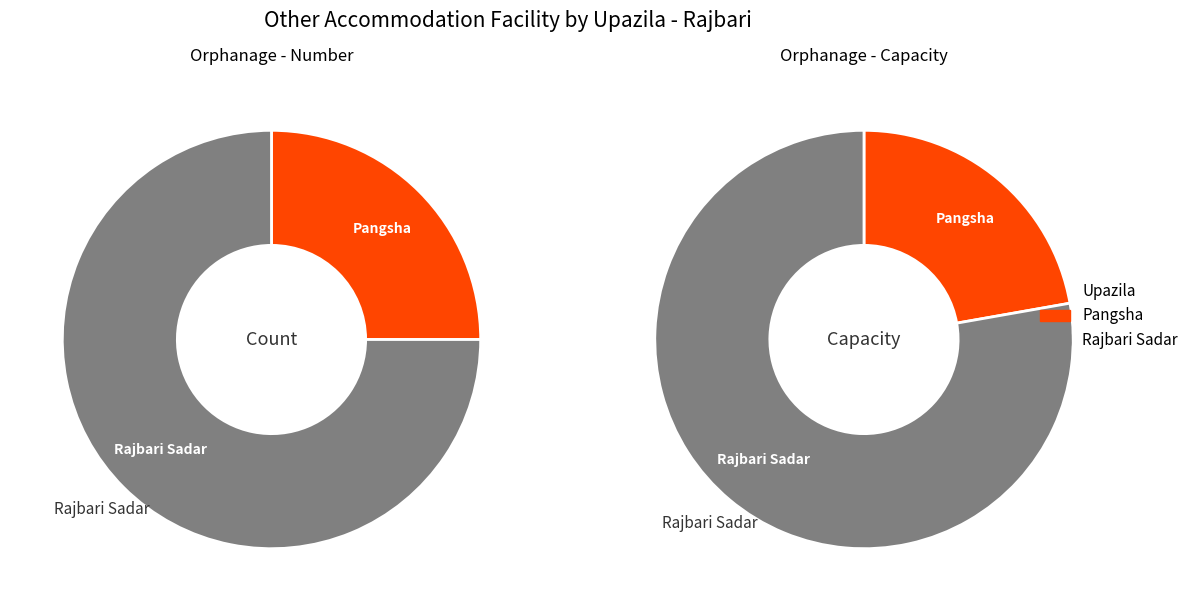

What portion of the pie excludes Goalanda?

100.0%